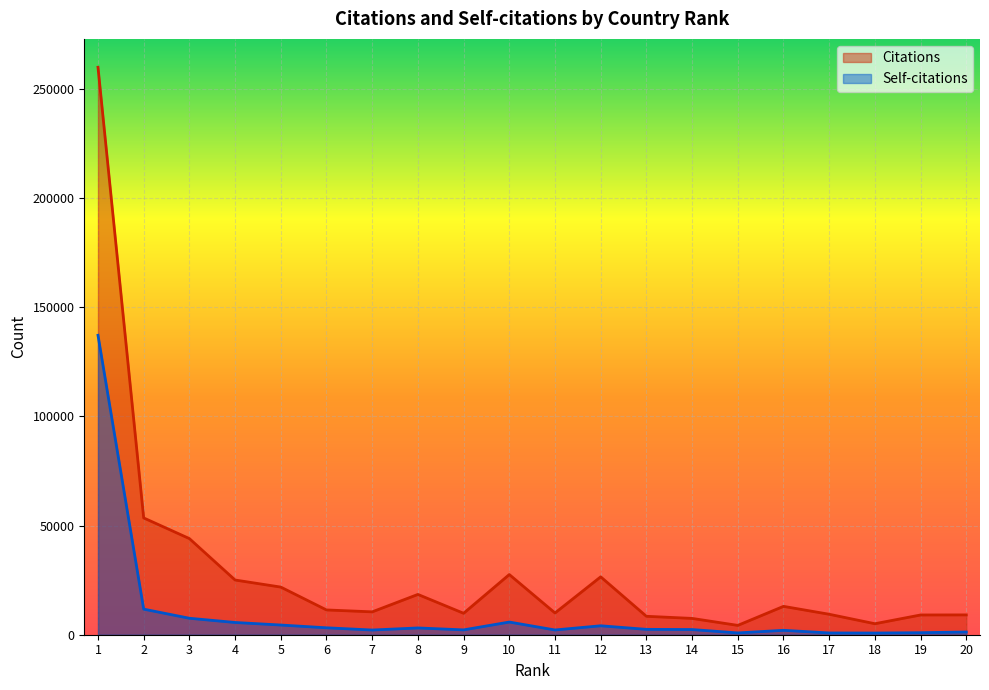

What is the value of the Citations point at the 11th from the left?

9960